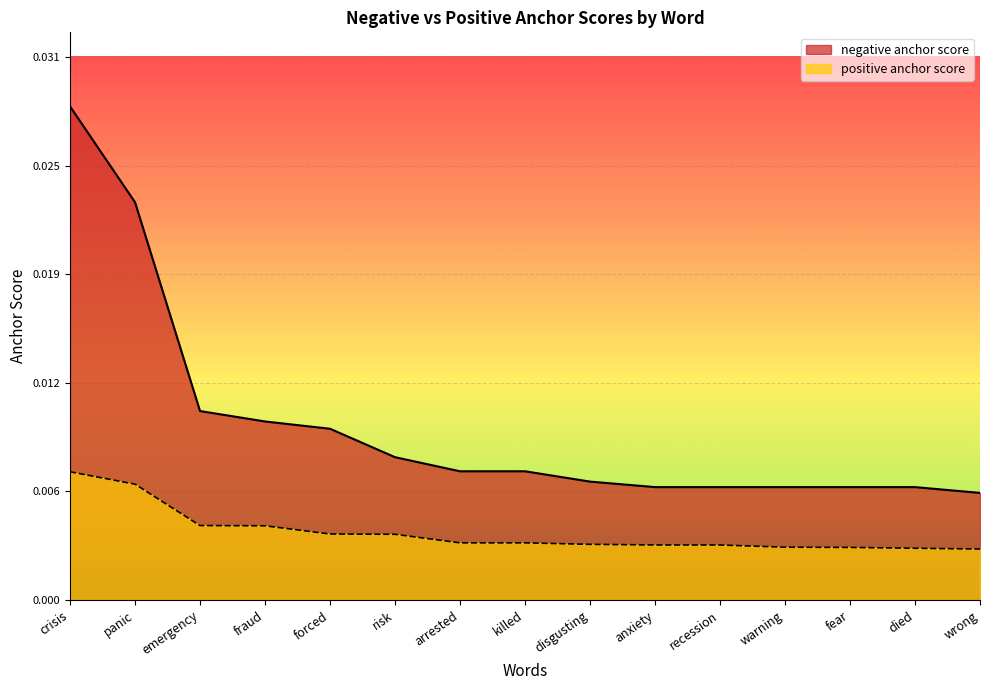

What position from the right is risk?

10